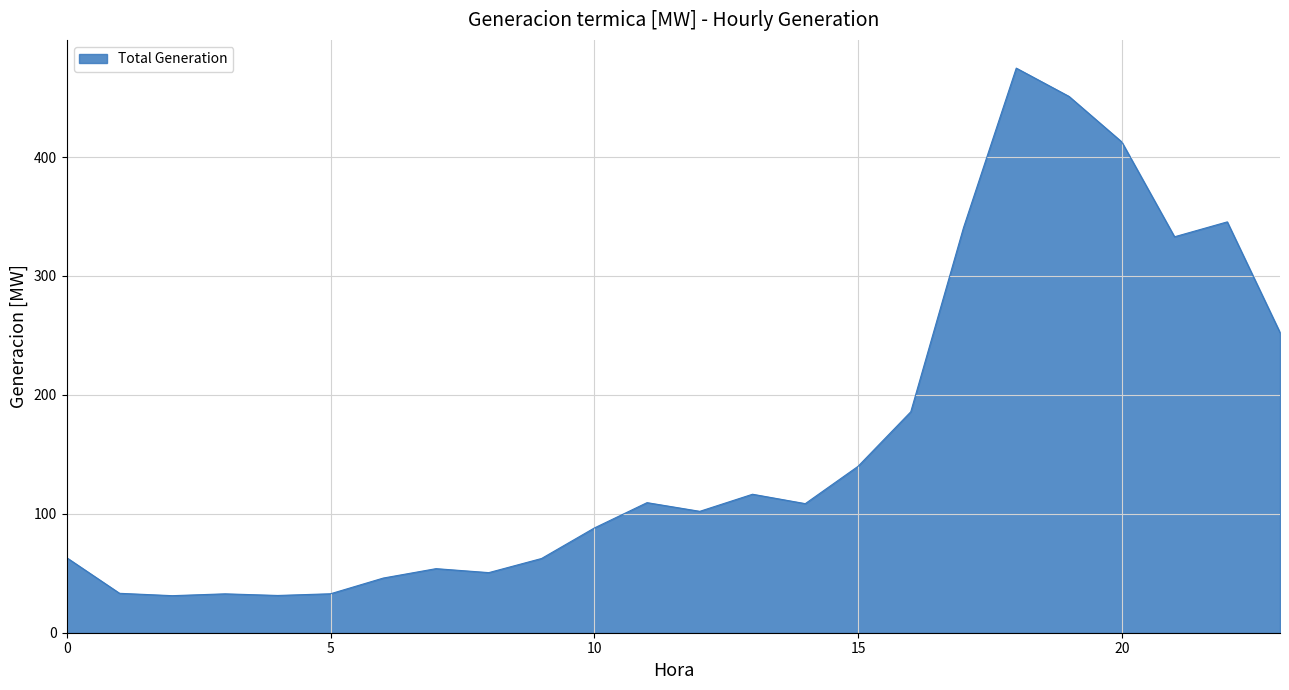

What is the greatest value displayed?

474.8